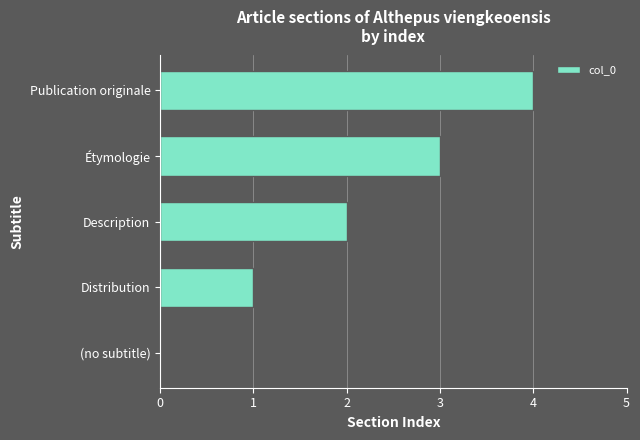

What is the change in value from Étymologie to Publication originale?

+1